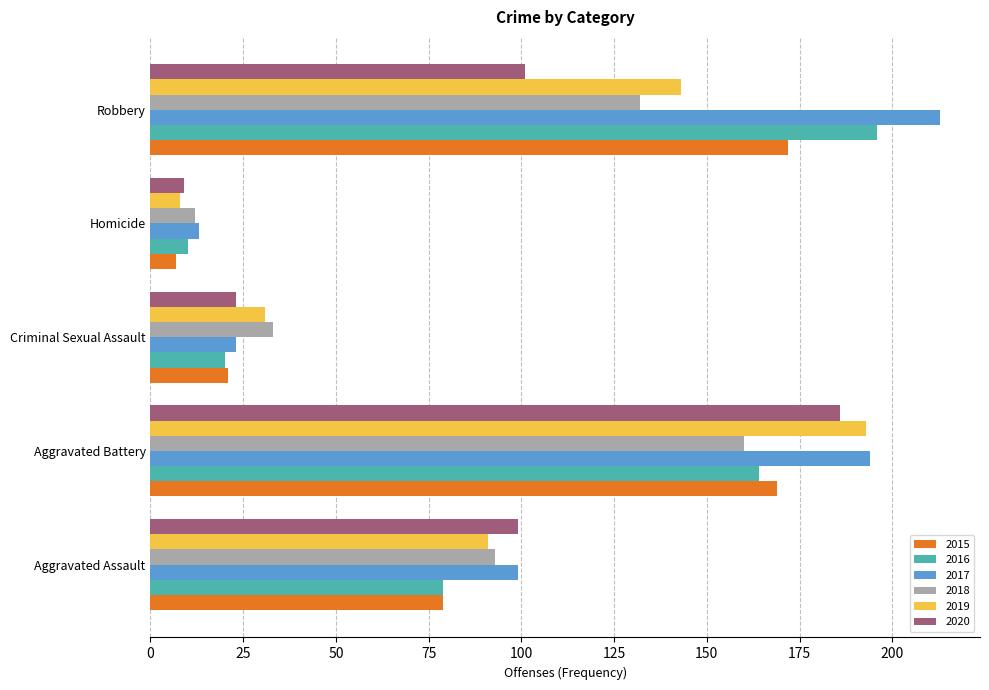

Read the 2019 value at Robbery.

143